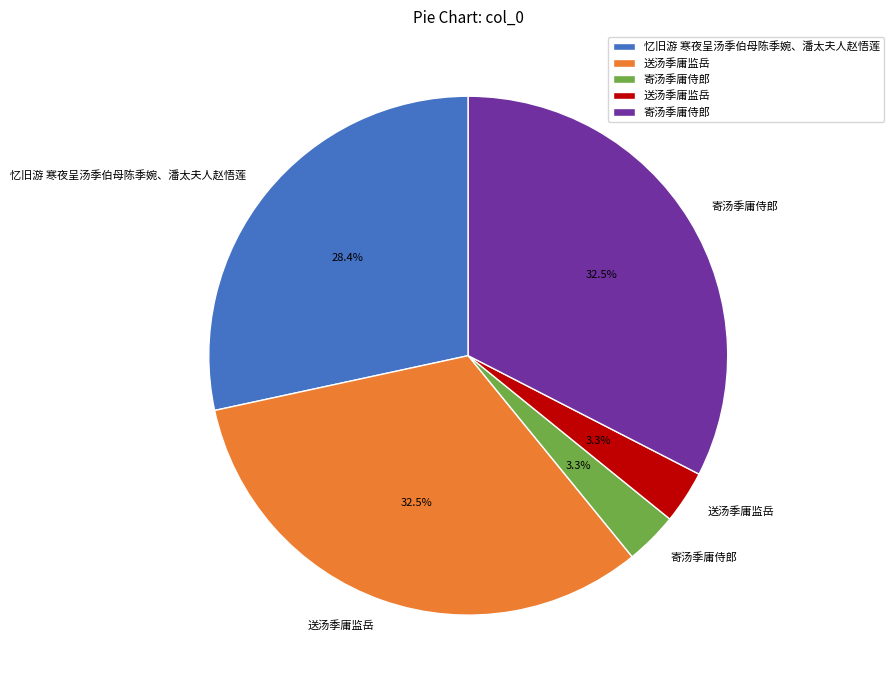

Does any single category account for the majority?

No